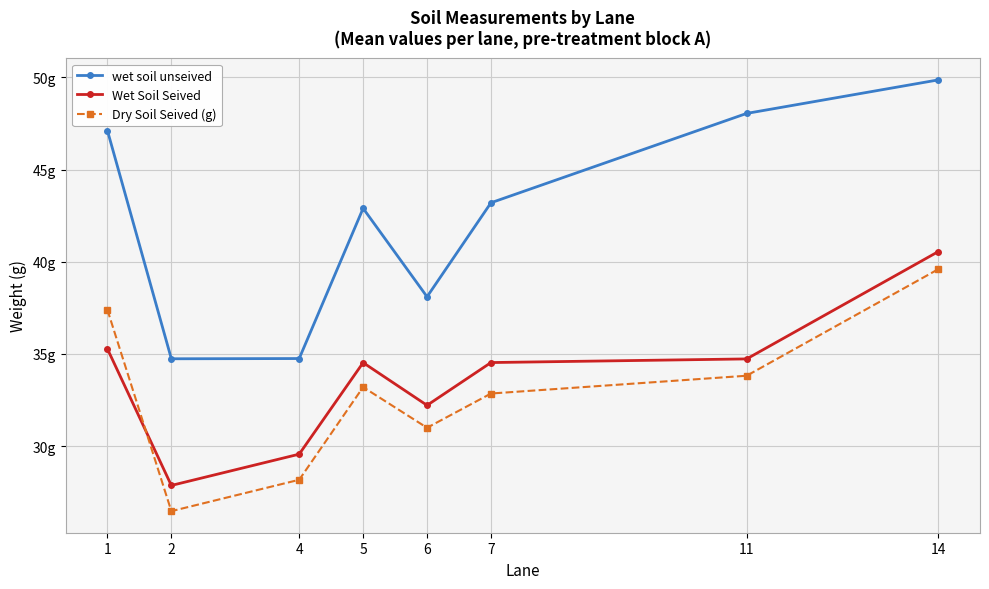

Between 1 and 7, which is larger?

1